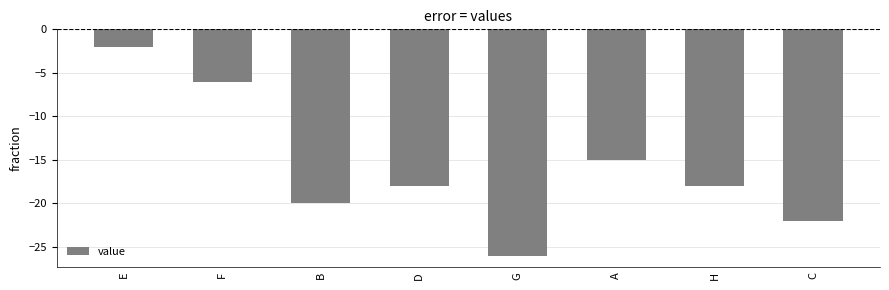

Which label corresponds to the smallest value in the chart?

G